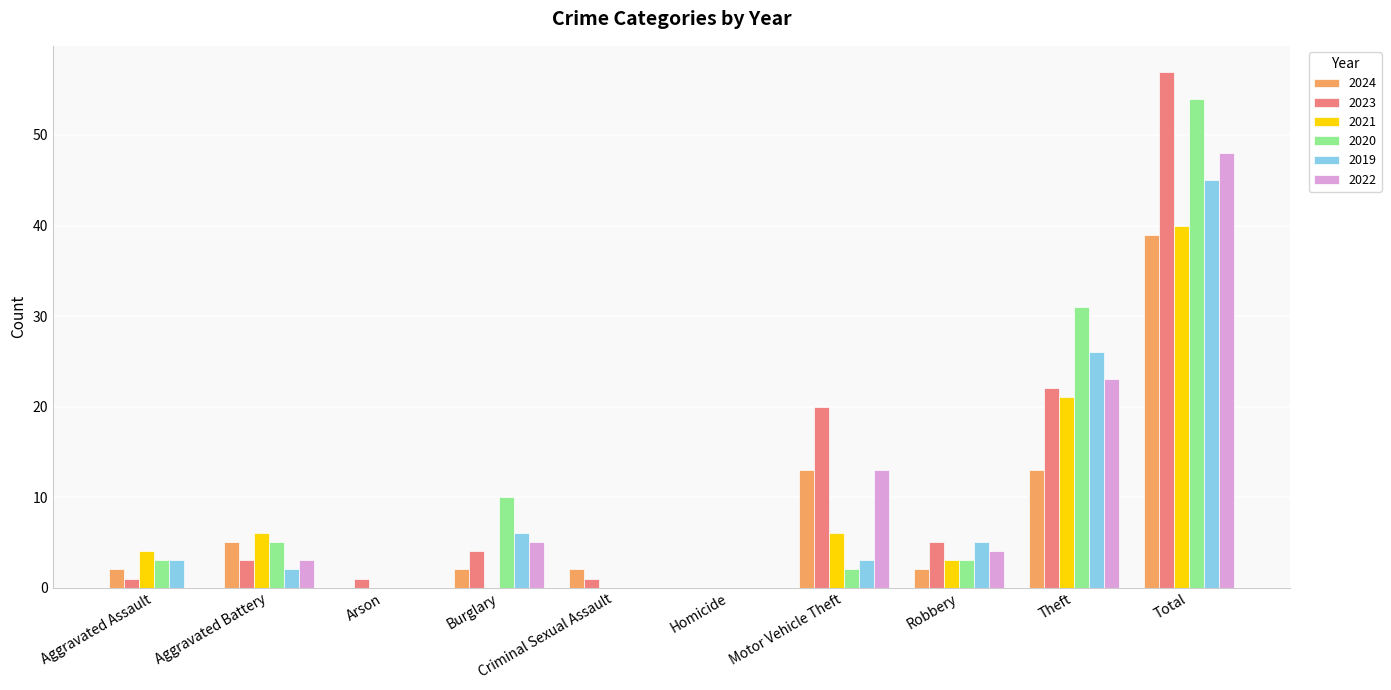

At which category is the sum across all series the highest?

Total